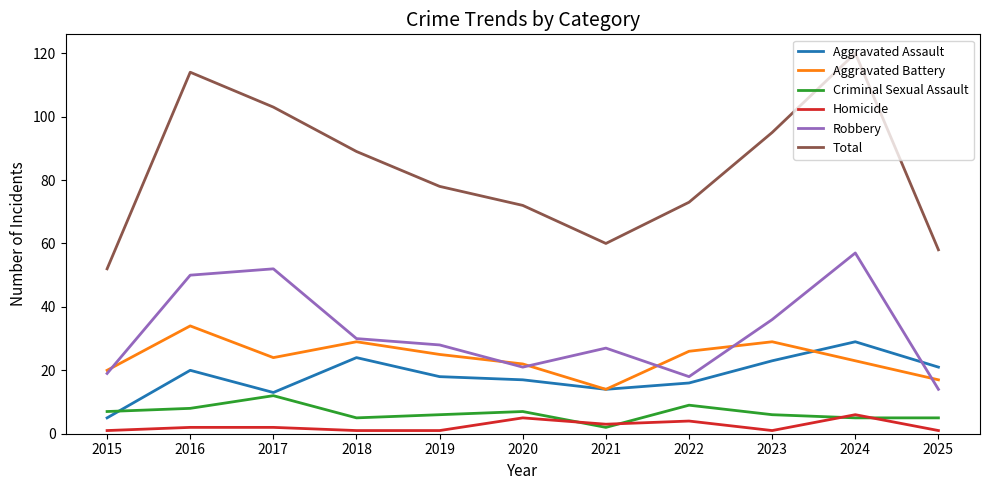

Where is Robbery nearest to the value 35?

2023